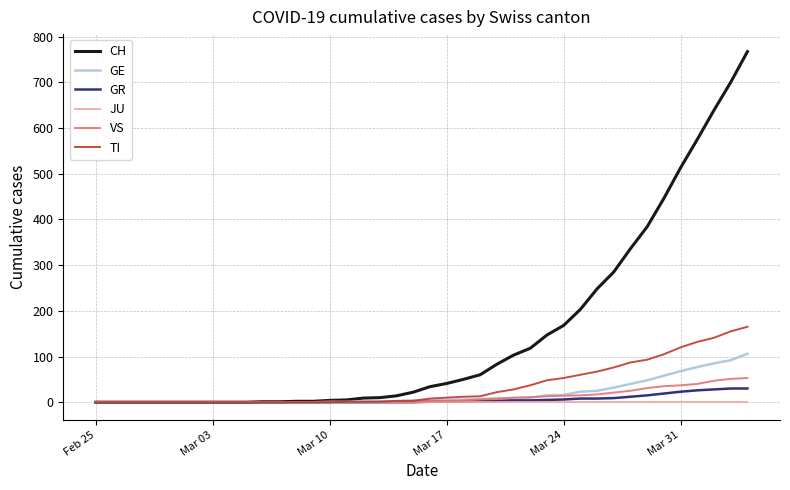

Does the chart display data point markers on the line(s)?

No